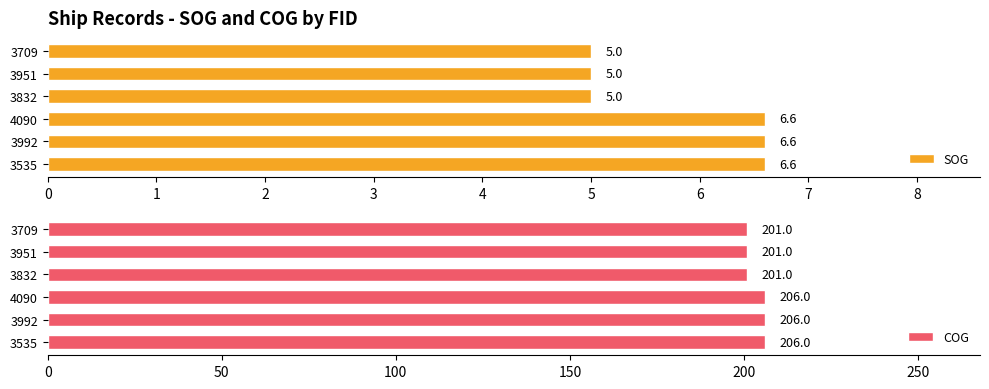

How many values in the COG series are below 206?

3